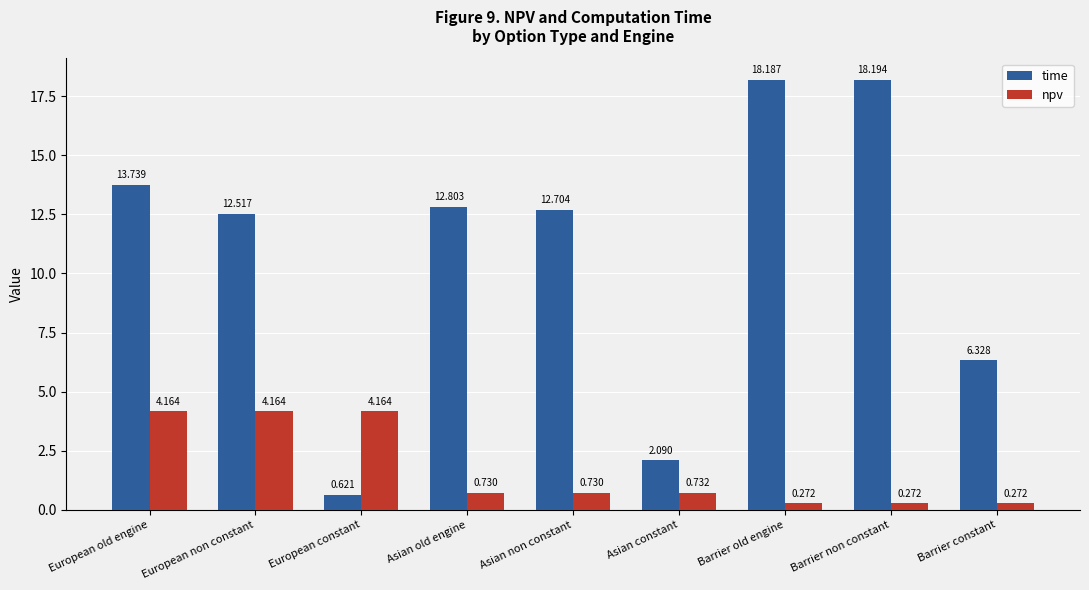

What are all the series names shown in the legend?

time, npv